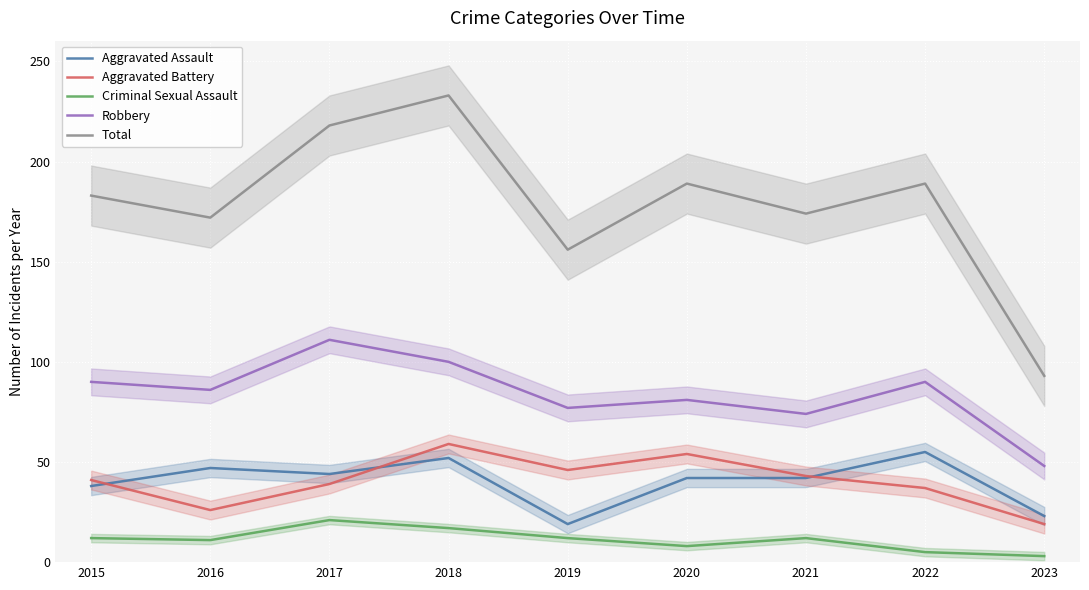

Where is the first local maximum for Aggravated Assault?

2016